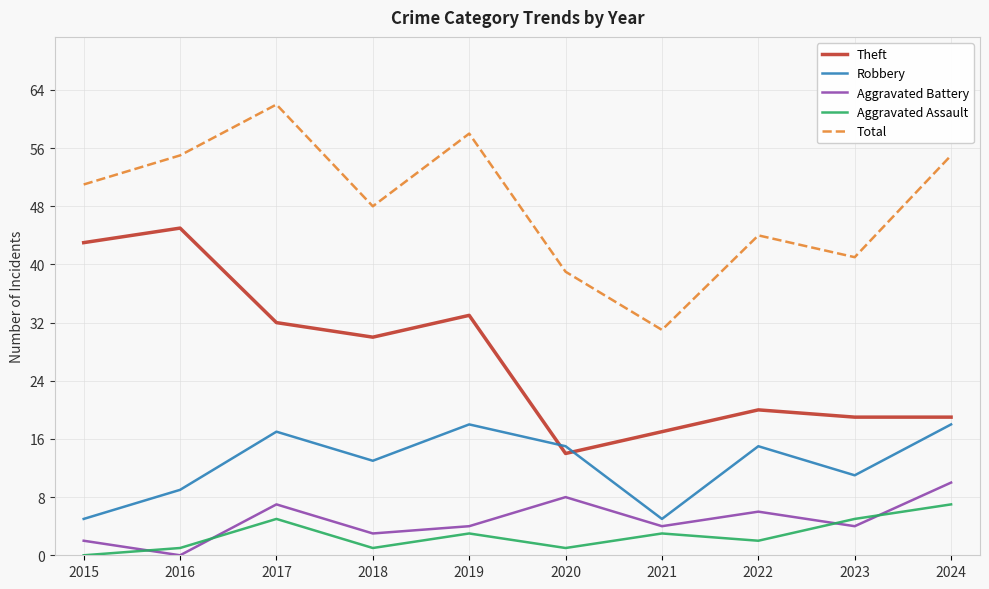

The value of Robbery at 2023 is 11. True or false?

True